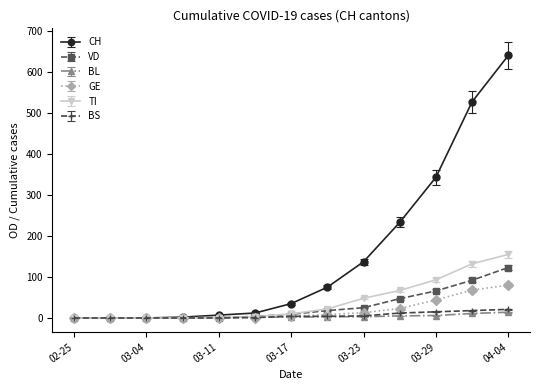

Which series has the largest total across all categories?

CH